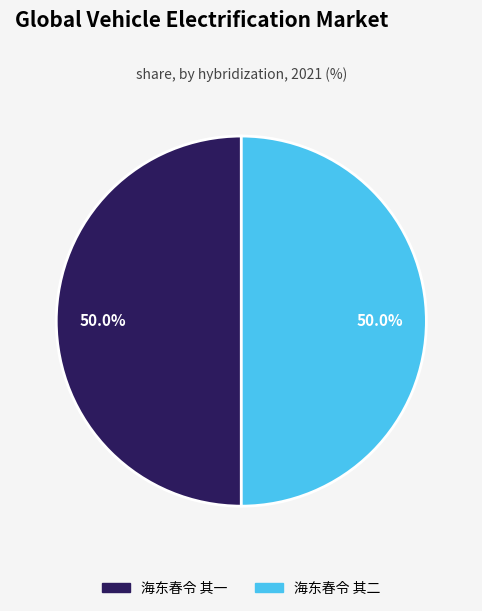

Combined, do 海东春令 其一 and 海东春令 其二 account for over 50%?

Yes